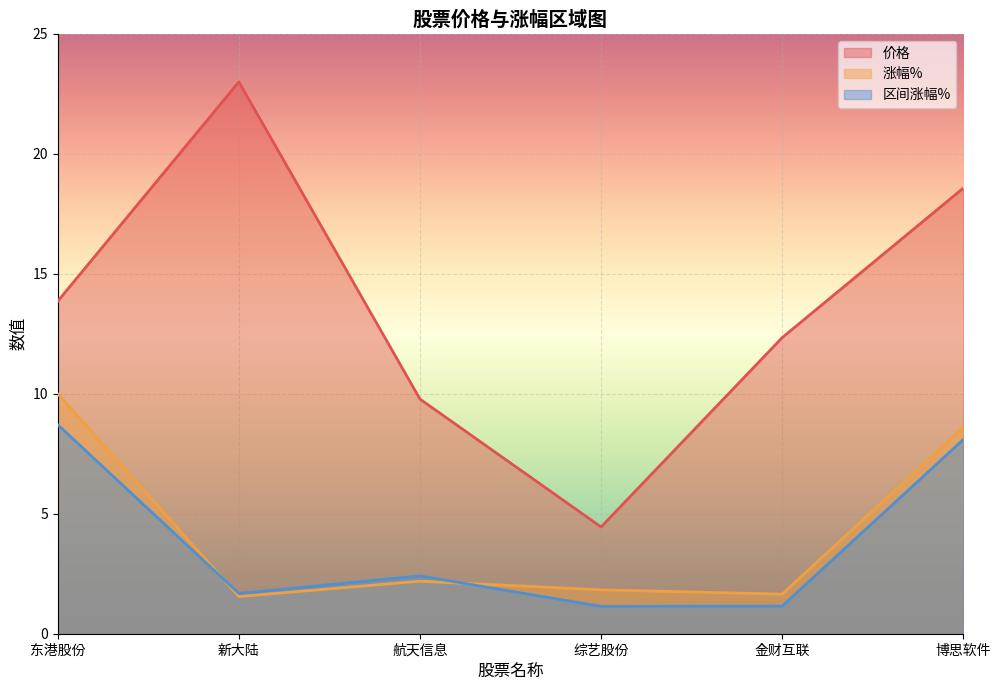

Does the chart display data point markers on the line(s)?

No